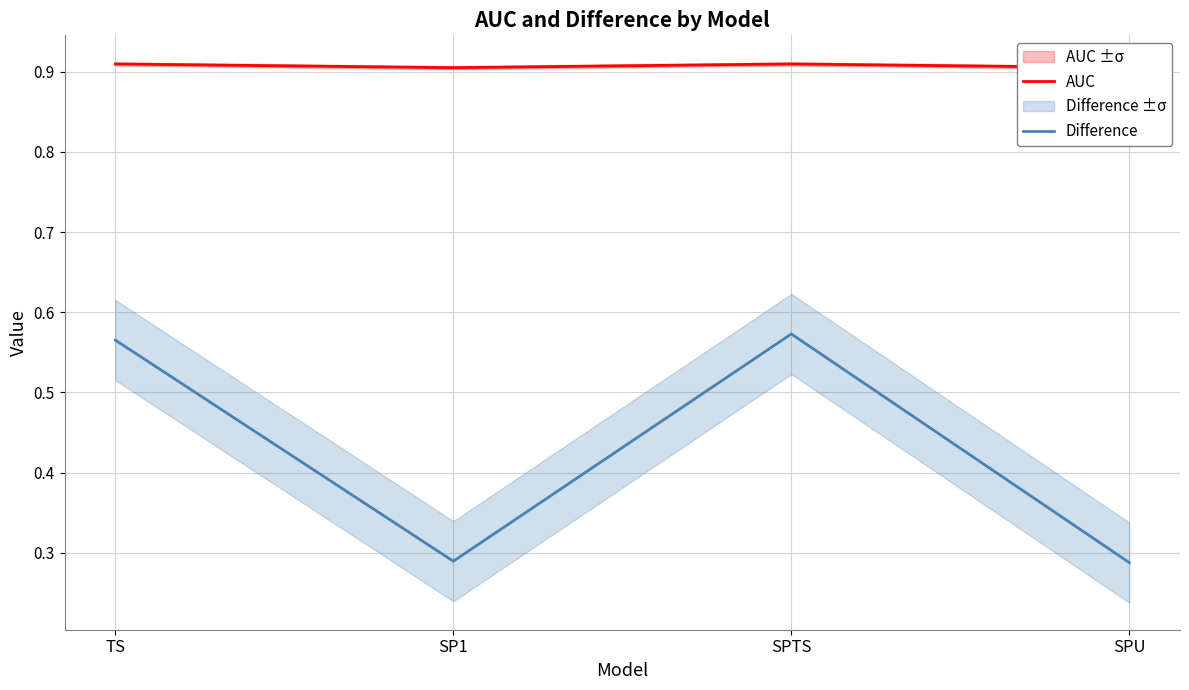

What is the sum of the AUC values at SPTS and SP1?

1.8